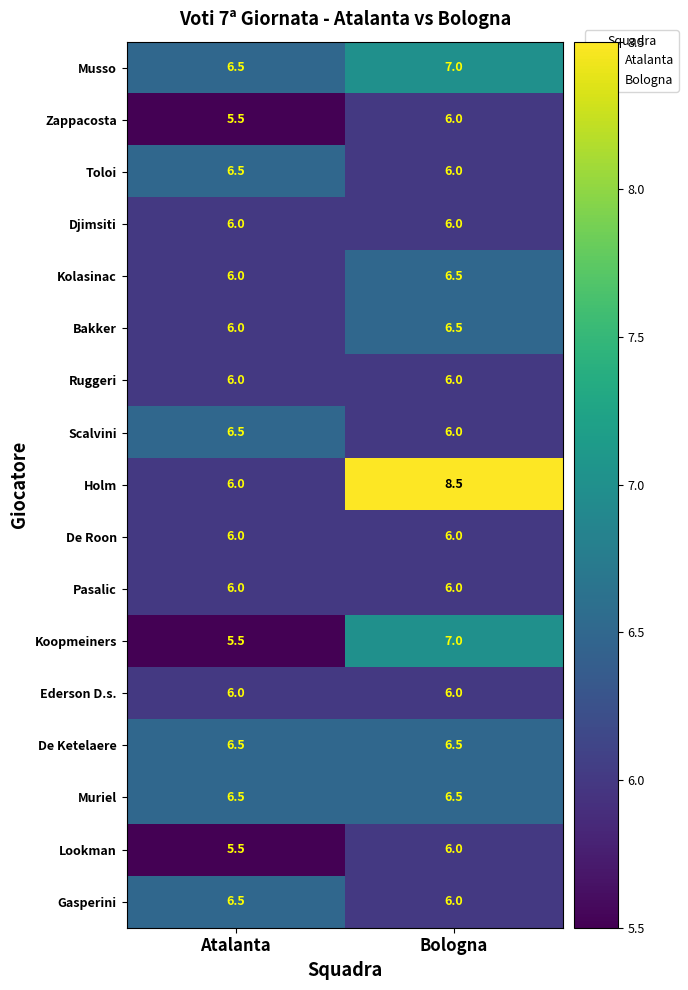

What is the sum of all Gasperini values?

12.5